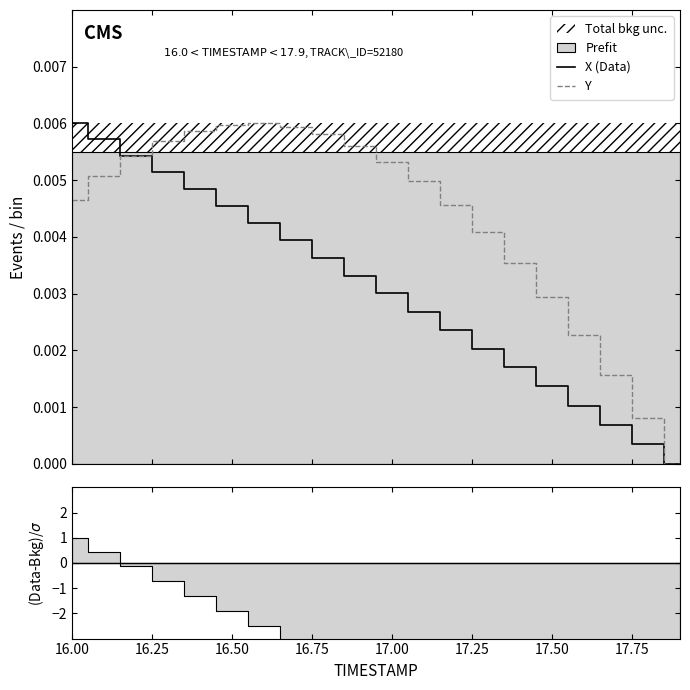

Which series has the largest range (max minus min)?

X (Data)